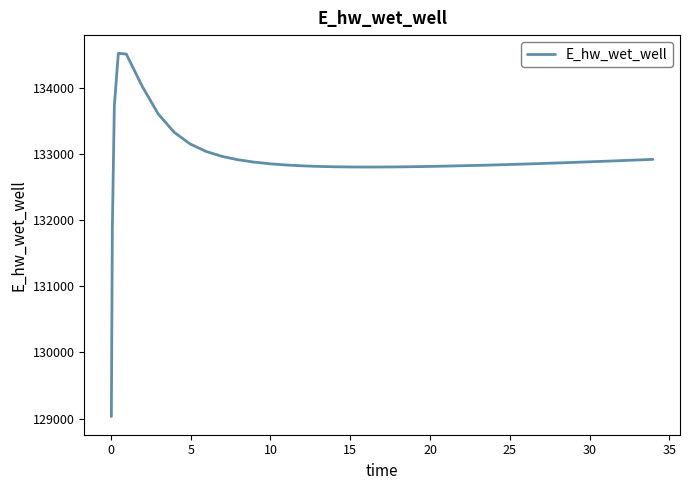

What is the difference between the maximum and minimum values?

5489.1